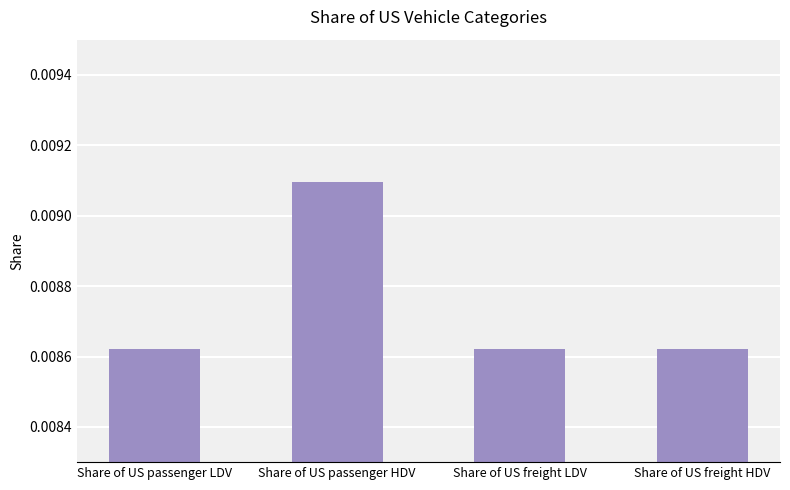

Count the values in the range 0 to 1.

4